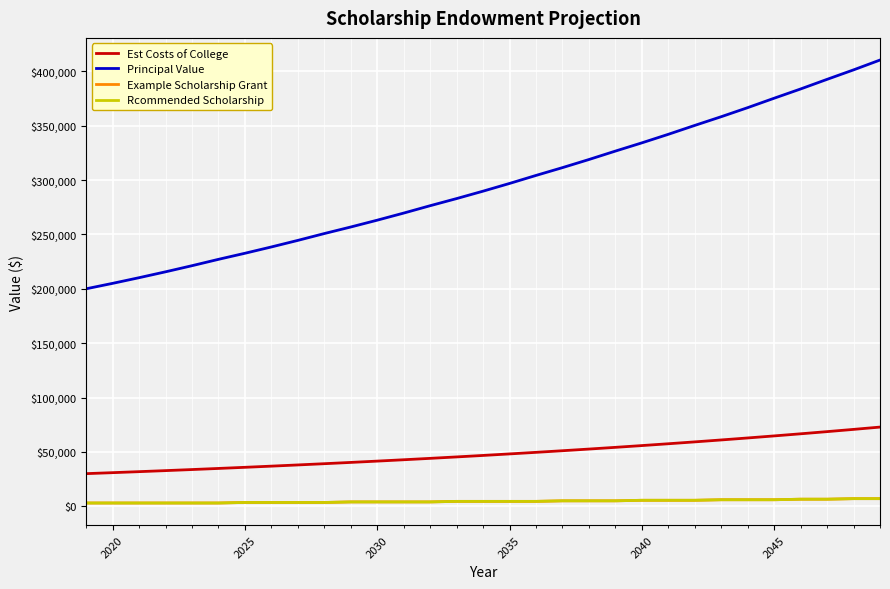

Does the chart display data point markers on the line(s)?

No